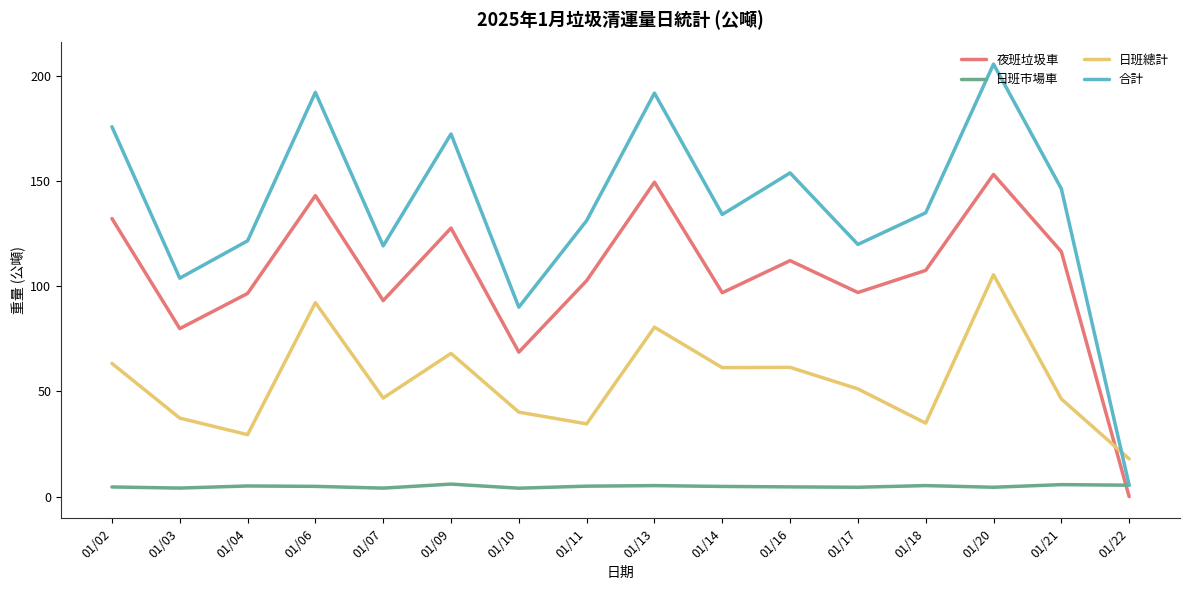

At which label does 合計 reach its peak?

01/20